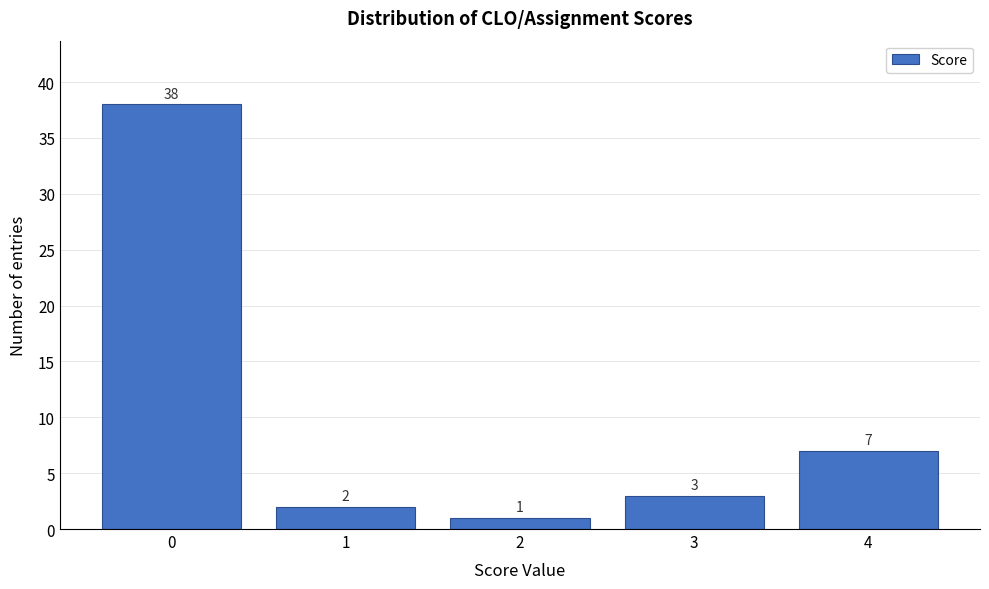

Reading left to right, list every bar in this chart as the range it spans on the x-axis followed by its height.

-0.5 to 0.5: 38
0.5 to 1.5: 2
1.5 to 2.5: 1
2.5 to 3.5: 3
3.5 to 4.5: 7